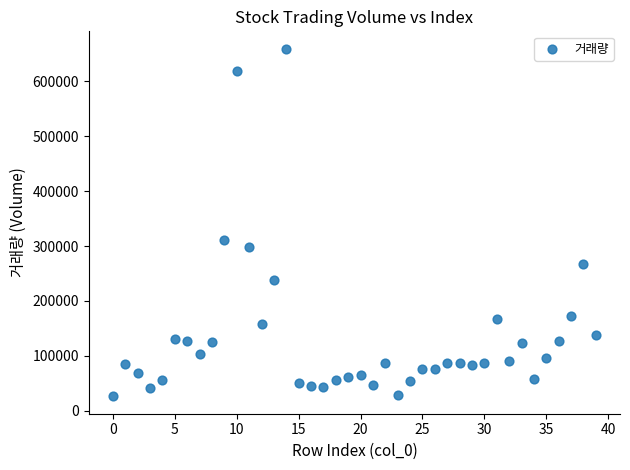

What is the range of Y values (max minus min)?

633720